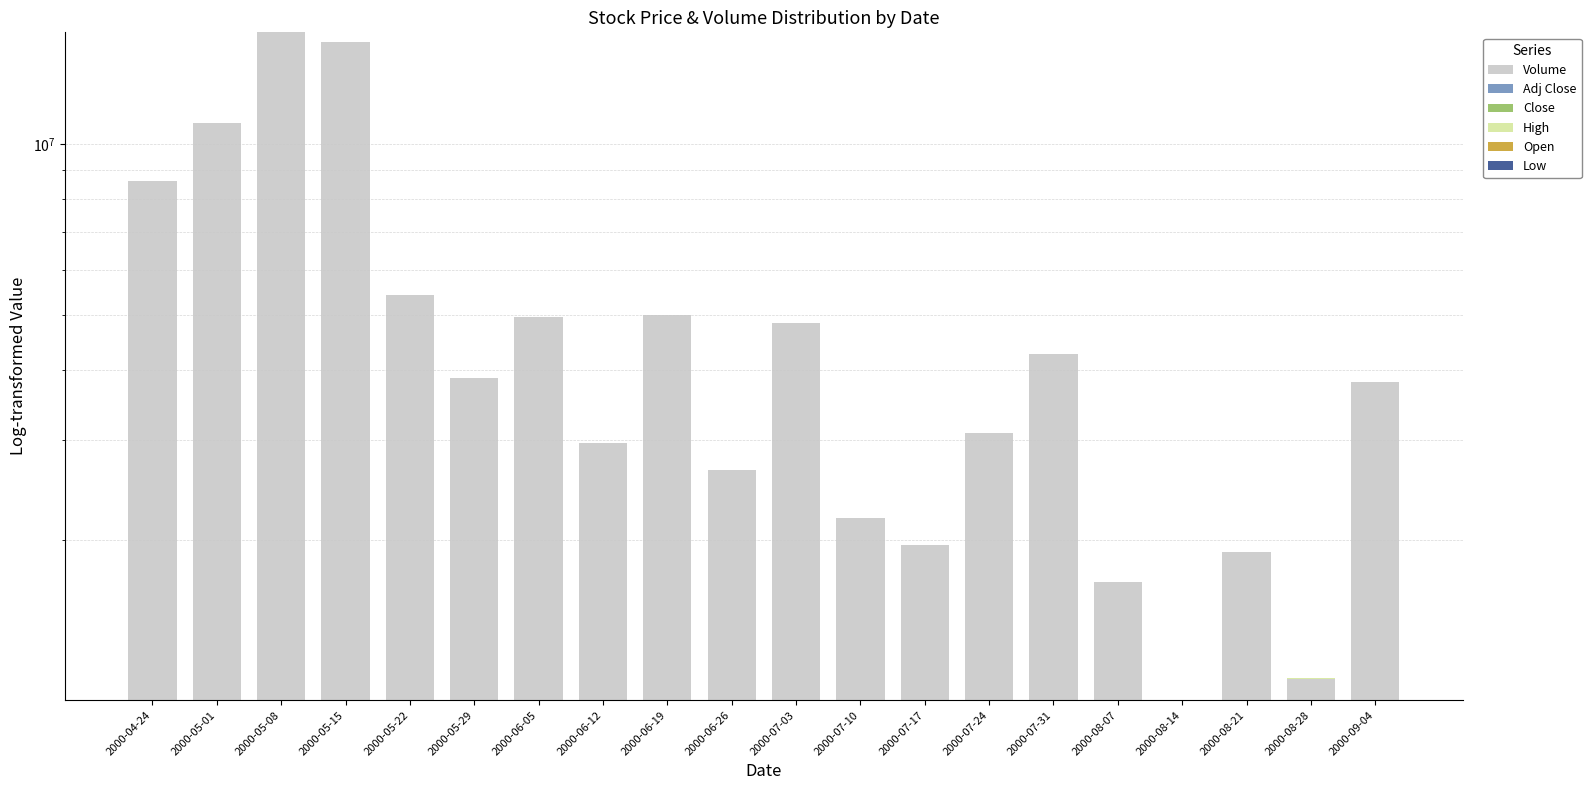

What is the difference between the Volume values at 2000-07-24 and 2000-08-14?

2048519.0